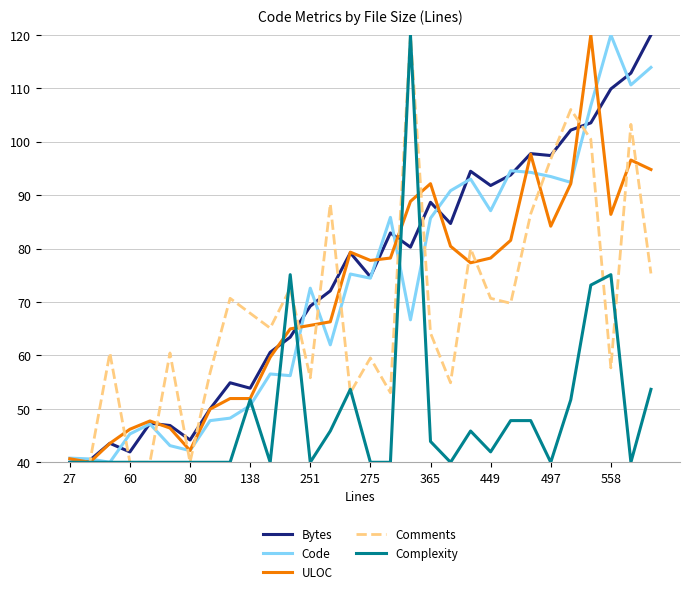

What is the maximum value shown in the chart?

120.0